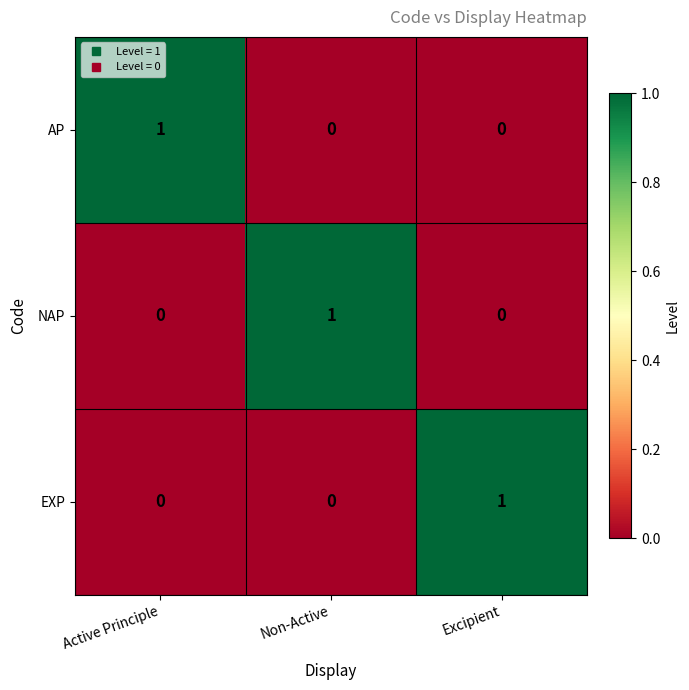

Which category has the highest value in the EXP series?

Excipient